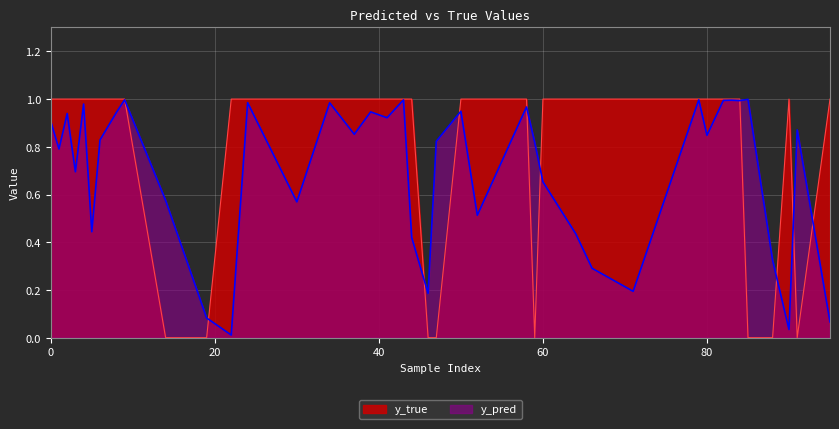

Which series has the widest spread of values?

y_true